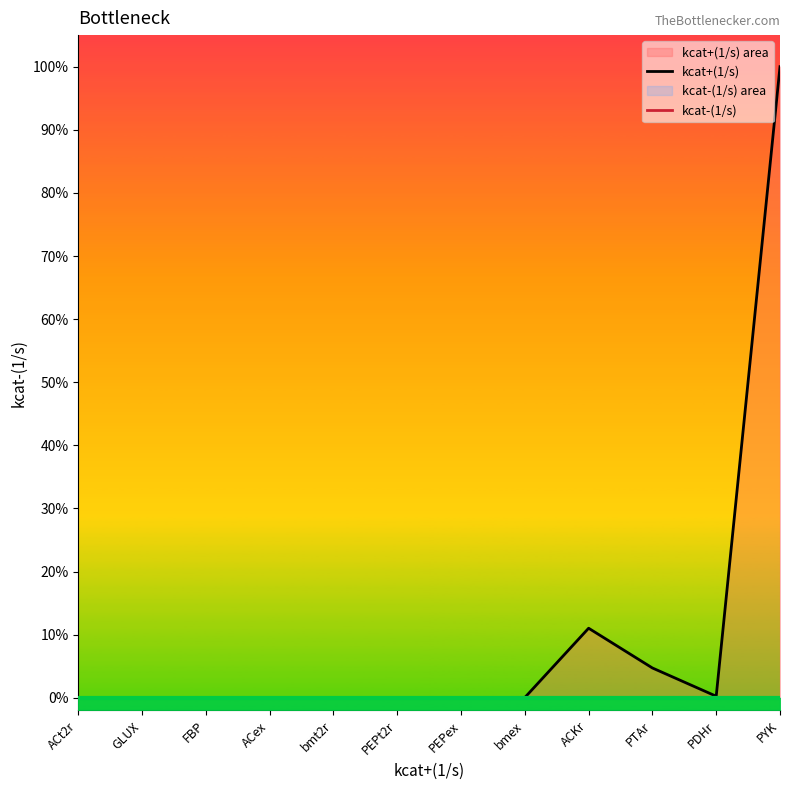

What is the highest value of the kcat+(1/s) series?

1.0